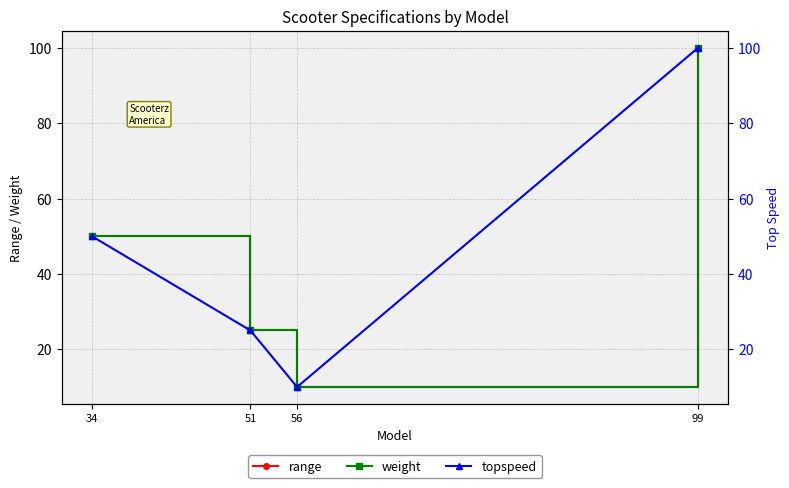

What is the value of the weight point at the 1st from the left?

50